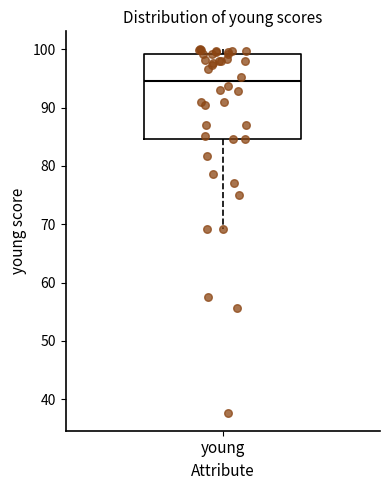

Transcribe this box plot: give where the median line is, the range the box spans, and where the two whiskers end, as read against the y-axis. The values are not printed on the chart, so give them approximately, as read against the axis.

median 95, box 85 to 99, whiskers 69 to 100